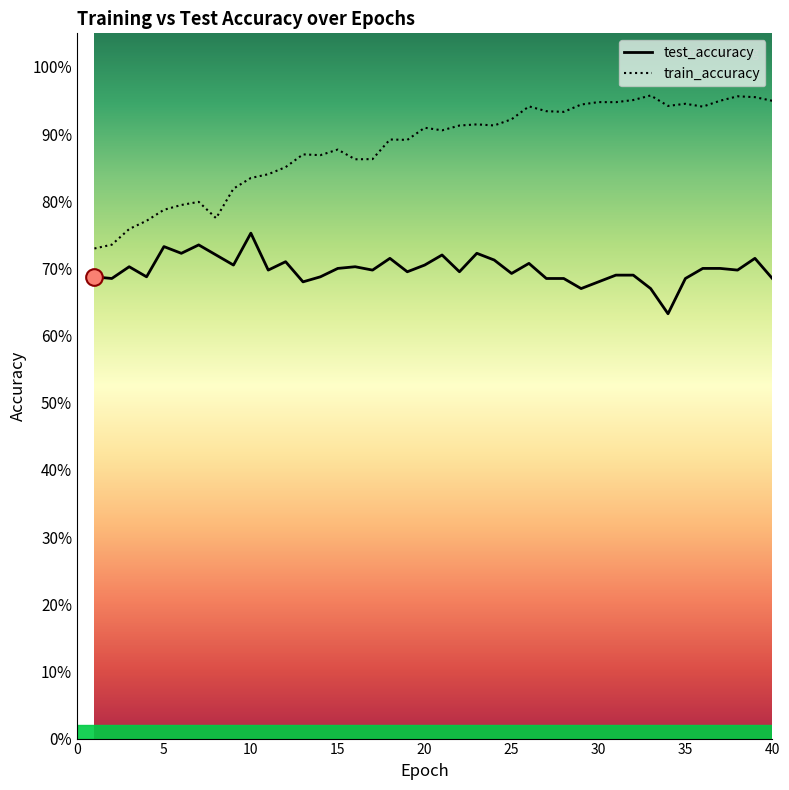

Reading right to left, extract all data points from this chart.

test_accuracy: 40=0.7	39=0.7	38=0.7	37=0.7	36=0.7	35=0.7	34=0.6	33=0.7	32=0.7	31=0.7	30=0.7	29=0.7	28=0.7	27=0.7	26=0.7	25=0.7	24=0.7	23=0.7	22=0.7	21=0.7	20=0.7	19=0.7	18=0.7	17=0.7	16=0.7	15=0.7	14=0.7	13=0.7	12=0.7	11=0.7	10=0.8	9=0.7	8=0.7	7=0.7	6=0.7	5=0.7	4=0.7	3=0.7	2=0.7	1=0.7
train_accuracy: 40=0.9	39=1.0	38=1.0	37=0.9	36=0.9	35=0.9	34=0.9	33=1.0	32=1.0	31=0.9	30=0.9	29=0.9	28=0.9	27=0.9	26=0.9	25=0.9	24=0.9	23=0.9	22=0.9	21=0.9	20=0.9	19=0.9	18=0.9	17=0.9	16=0.9	15=0.9	14=0.9	13=0.9	12=0.9	11=0.8	10=0.8	9=0.8	8=0.8	7=0.8	6=0.8	5=0.8	4=0.8	3=0.8	2=0.7	1=0.7